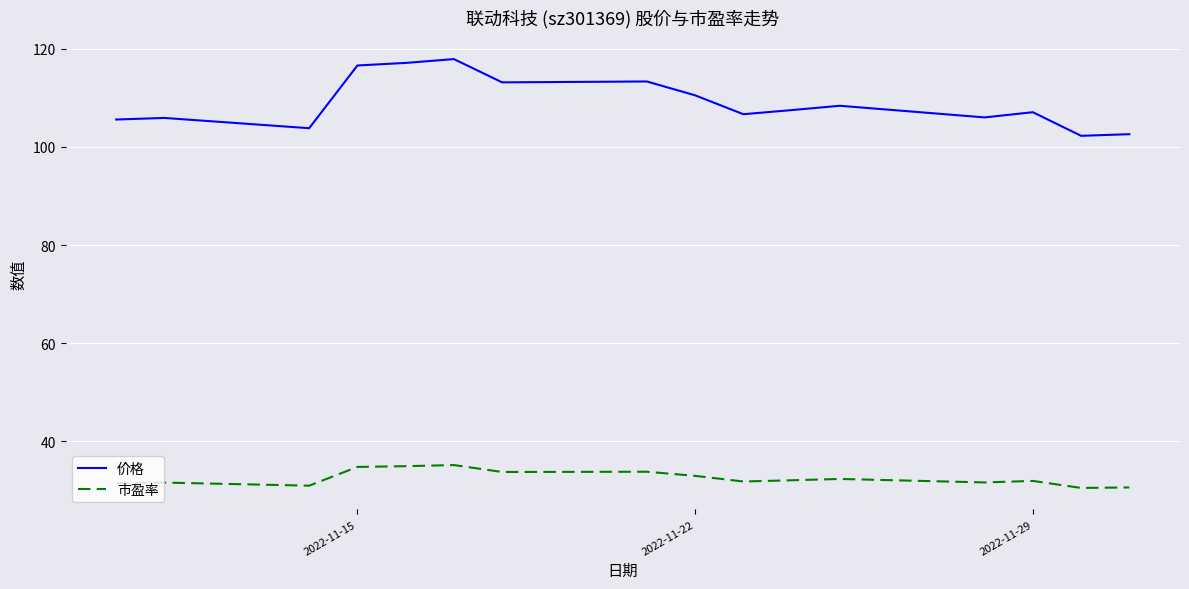

List the series in order of their peak value, highest first.

价格, 市盈率